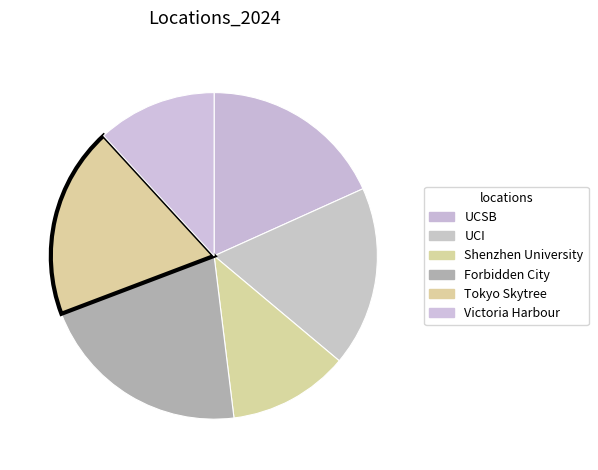

Rank the categories by value from highest to lowest.

Forbidden City, Tokyo Skytree, UCSB, UCI, Shenzhen University, Victoria Harbour